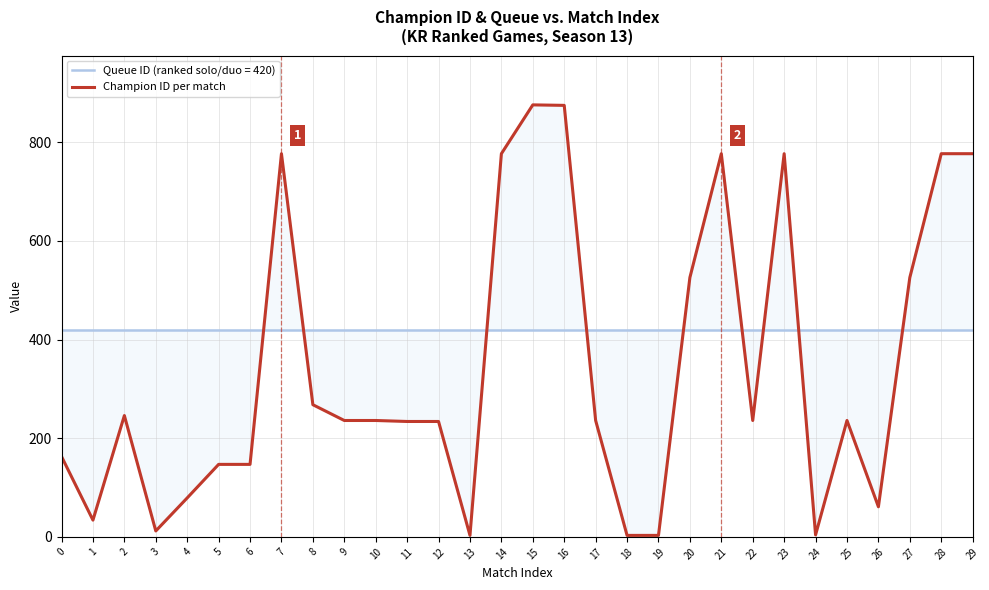

Reading left to right, list all the values displayed in this chart.

0=163	1=34	2=246	3=12	4=79	5=147	6=147	7=777	8=268	9=236	10=236	11=234	12=234	13=3	14=777	15=876	16=875	17=236	18=3	19=3	20=526	21=777	22=236	23=777	24=4	25=236	26=61	27=526	28=777	29=777